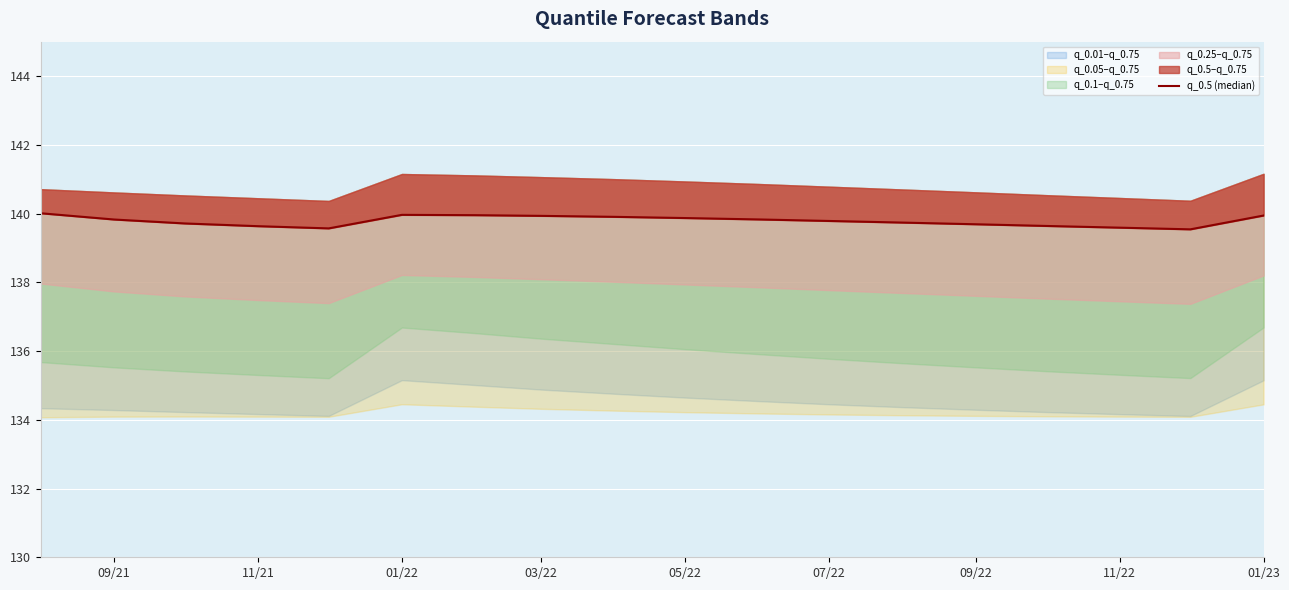

Is it true that the value at 01/23 is 139.9?

True